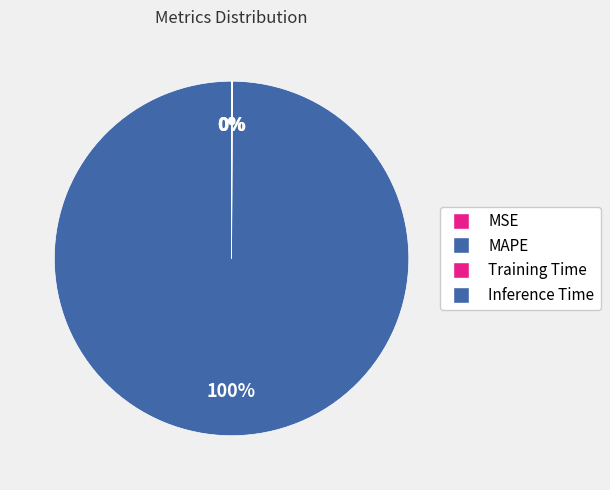

True or false: Inference Time accounts for 1% of the total.

False